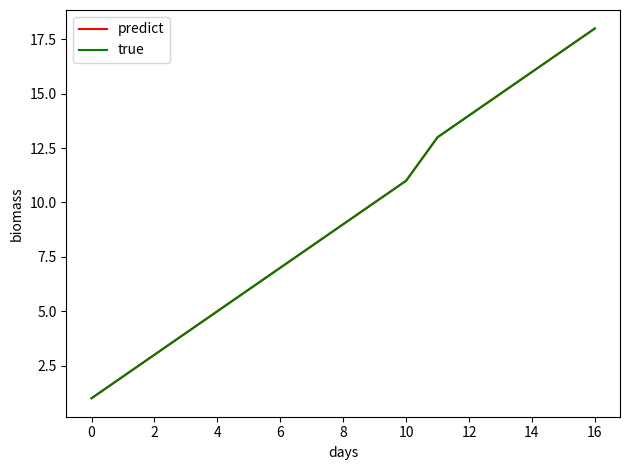

What is the label of the 3rd point from the left?

2